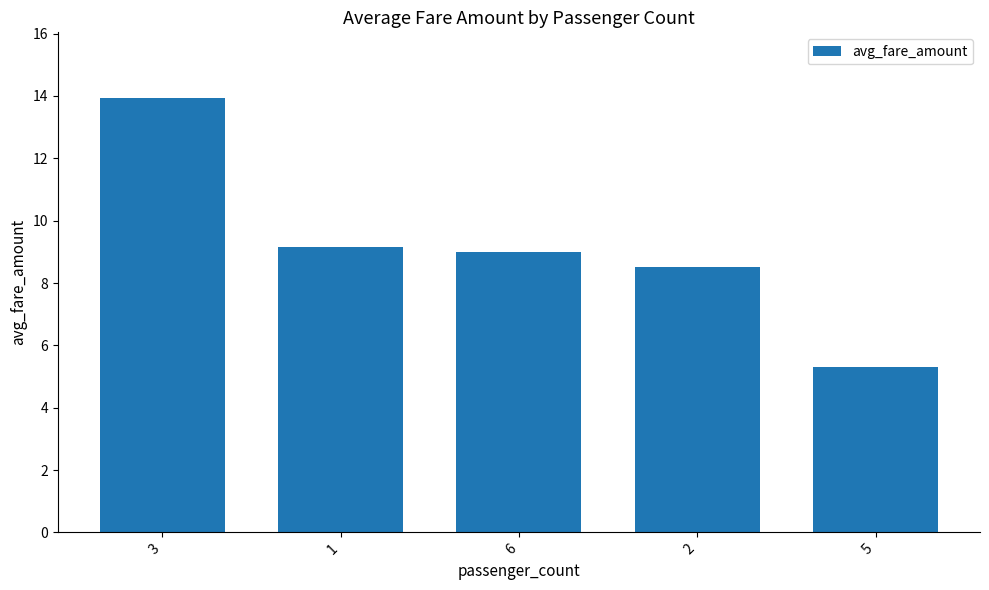

Which has a higher value, 3 or 2?

3